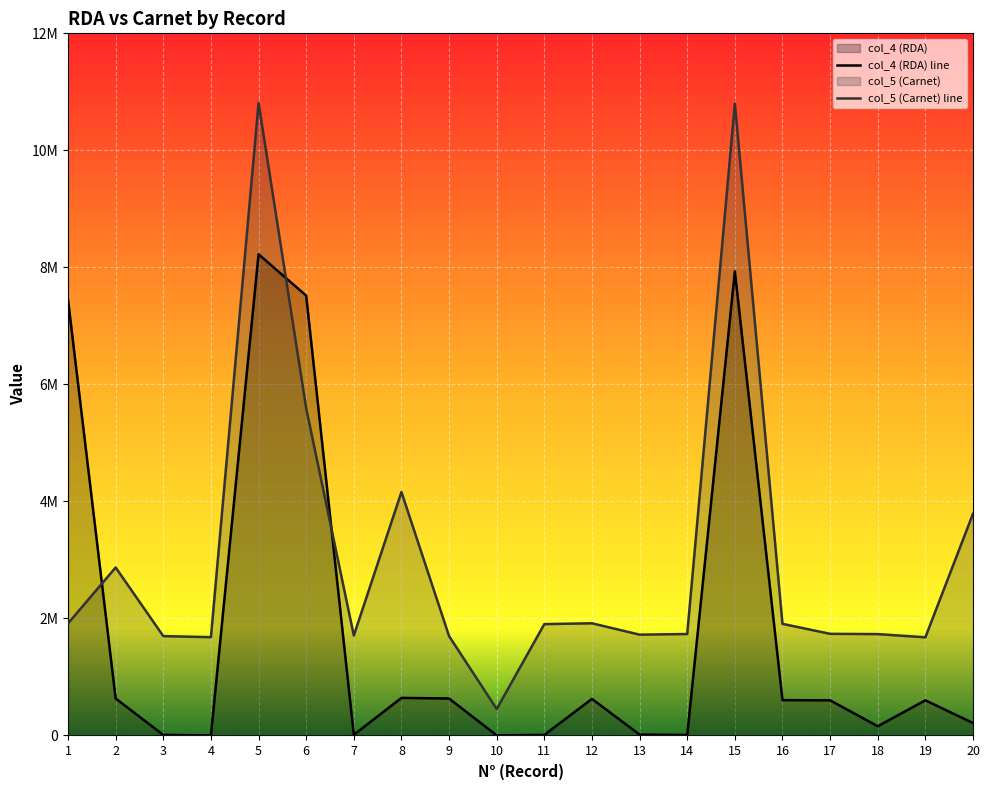

Rank the series at 8 from highest to lowest value.

col_5 (Carnet) line, col_4 (RDA) line